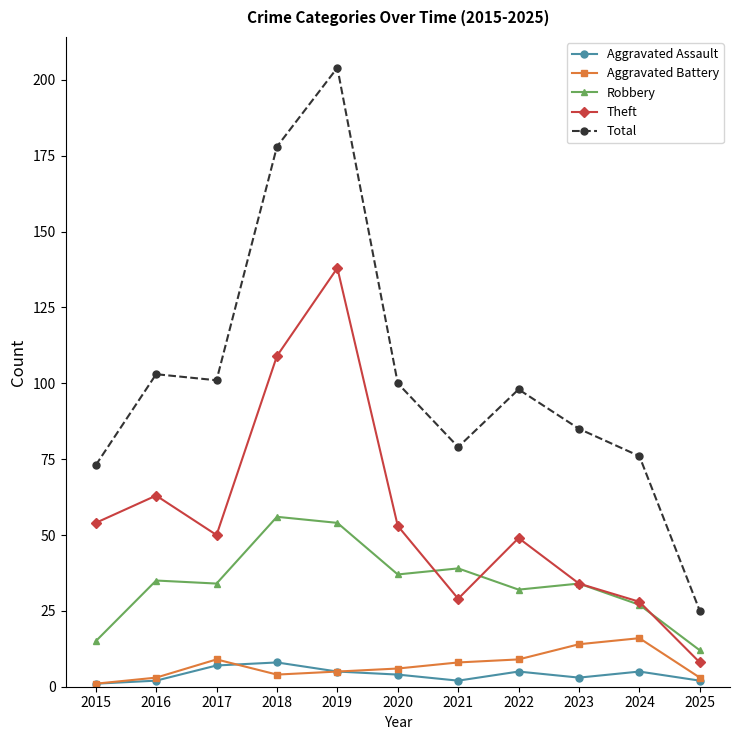

True or false: Aggravated Battery has more than 0 interior local peaks.

True